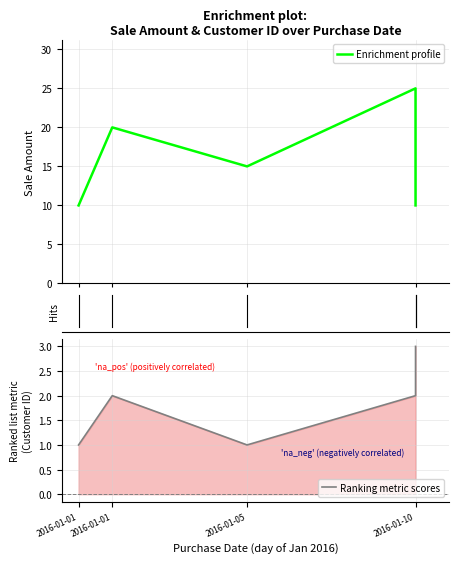

What is the minimum value for Sale Amount?

10